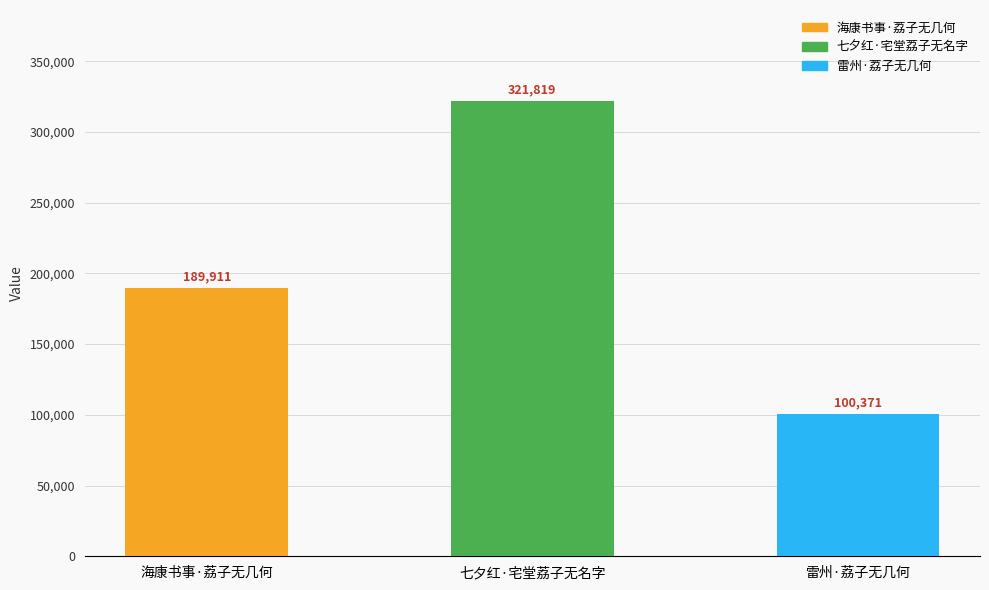

True or false: the data shows 470759 at 七夕红·宅堂荔子无名字.

False